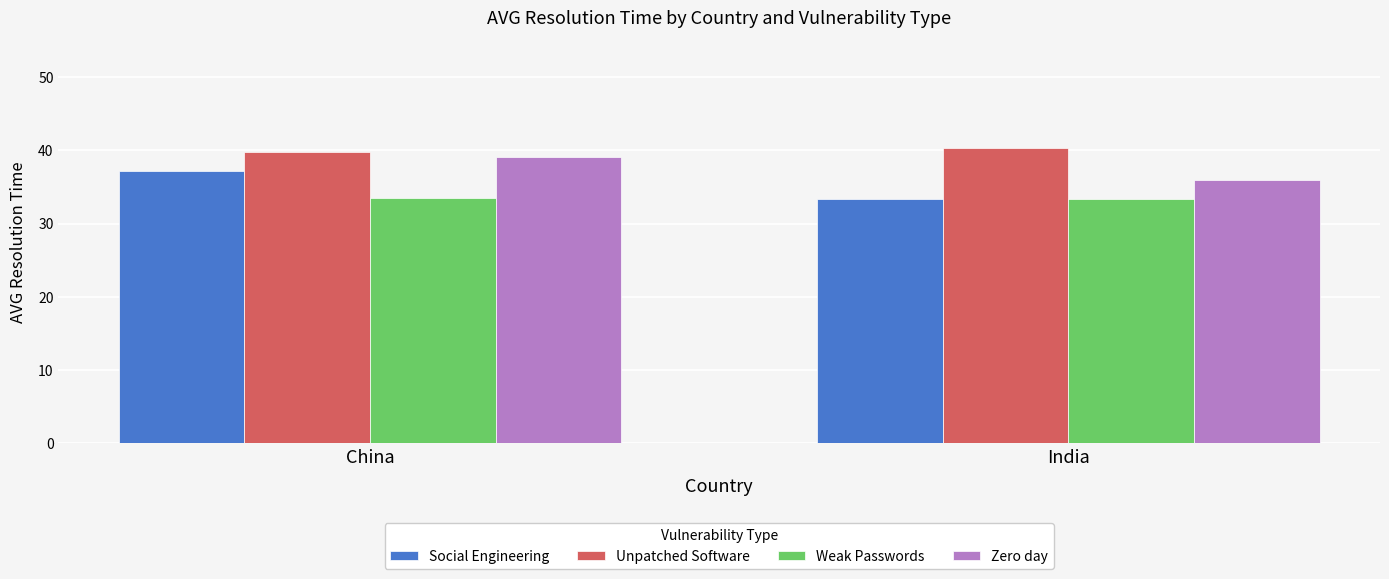

Count the Unpatched Software values in the range 39 to 40.

1